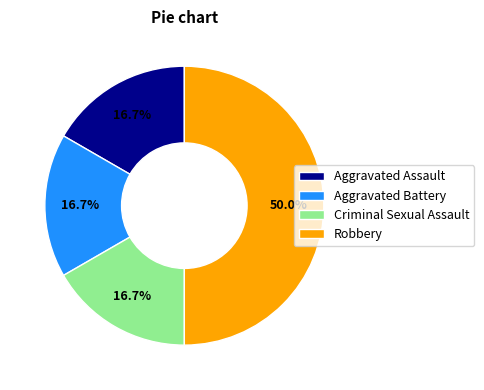

Which slice is the largest?

Robbery